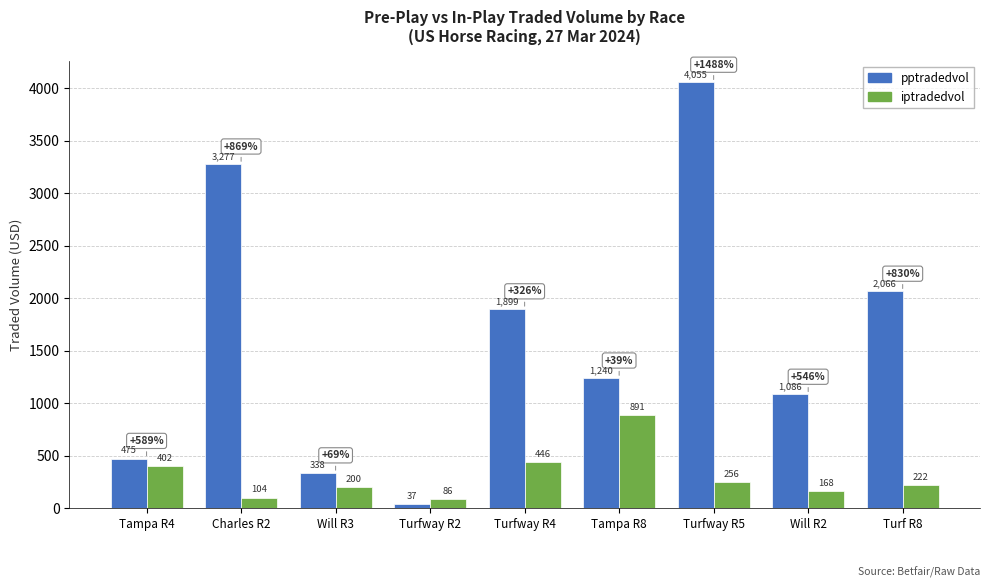

The iptradedvol series shows 521.3 at Tampa R8. True or false?

False